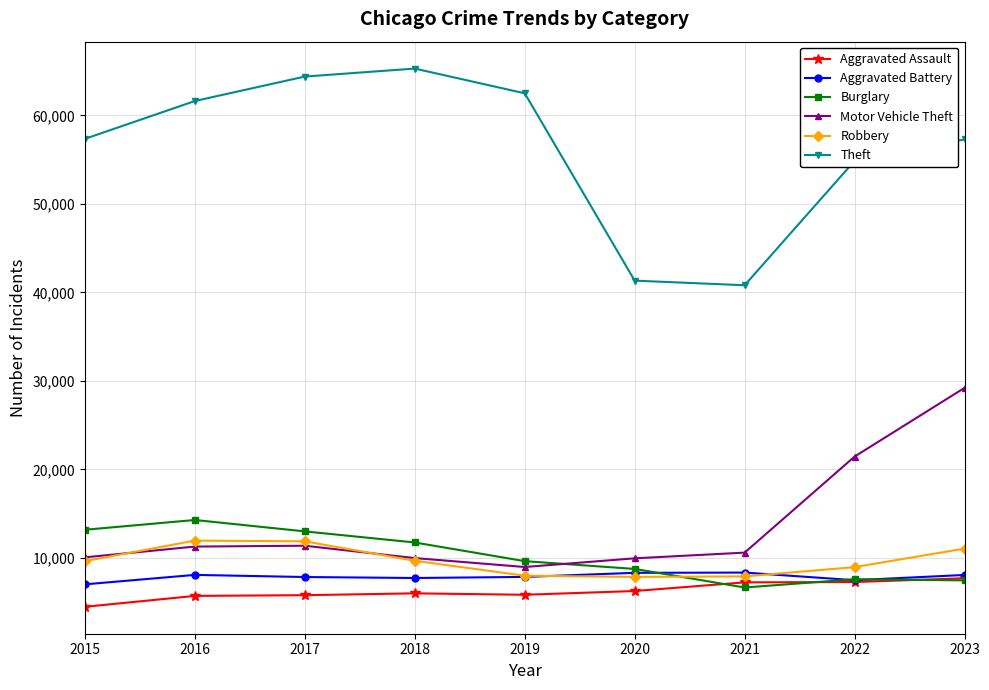

At which label does Aggravated Battery first exceed 7858?

2016